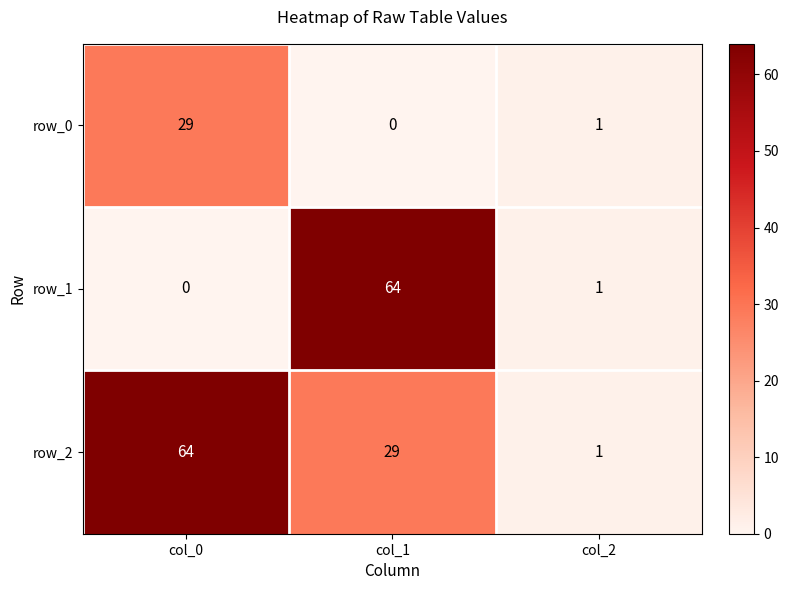

At col_0, list the series in order from smallest to largest.

row_1, row_0, row_2